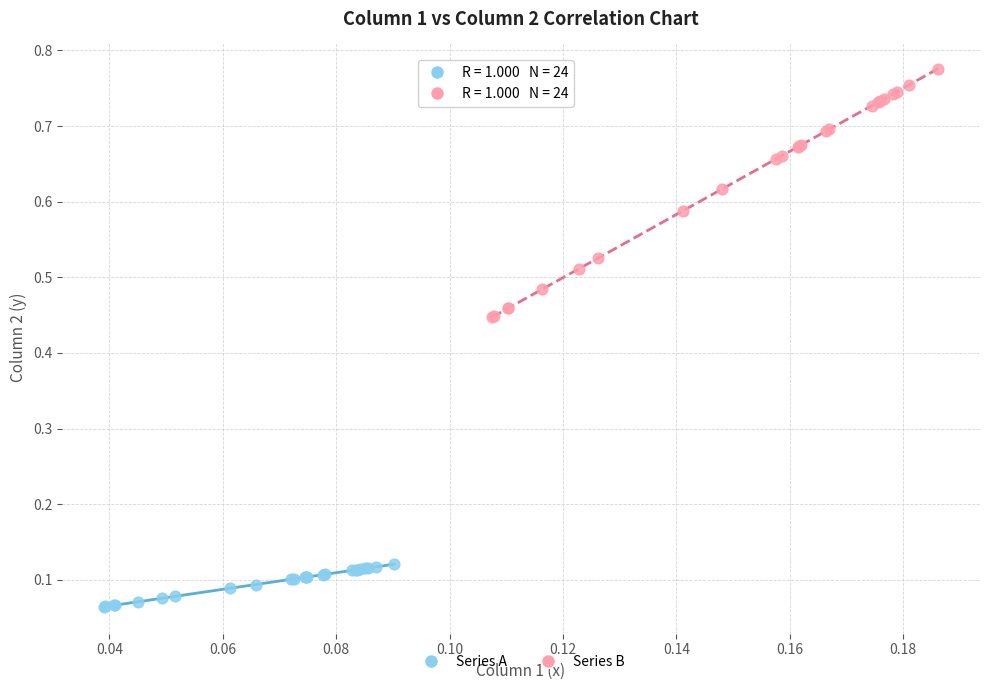

Which series reaches the minimum Y coordinate?

Series A